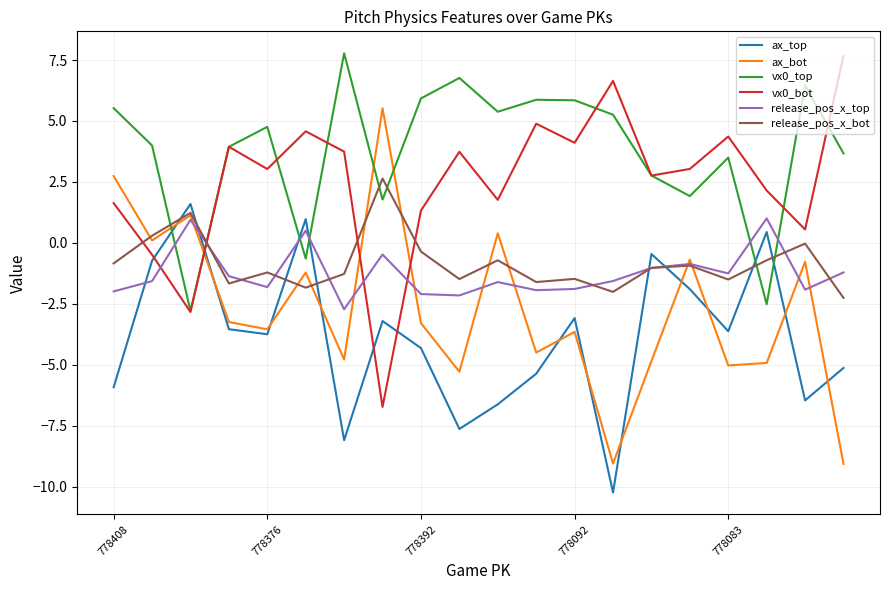

True or false: vx0_top and ax_top cross at least once.

True